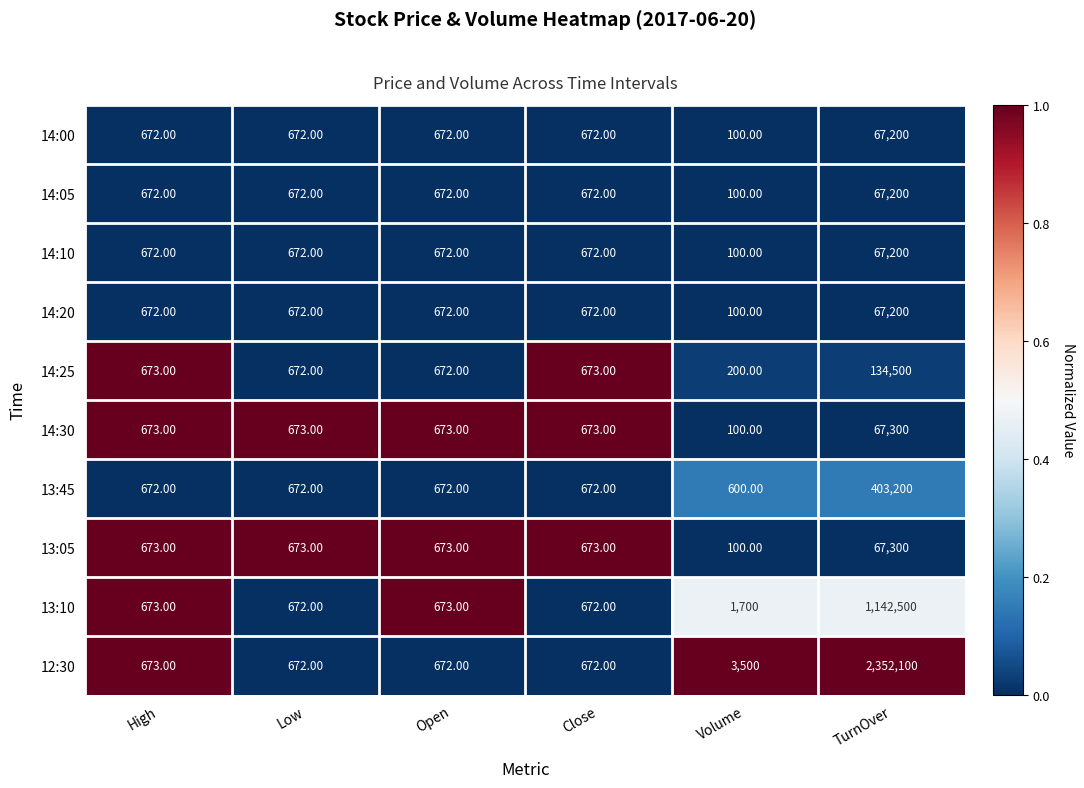

Between Close and TurnOver, which series saw the biggest shift?

12:30